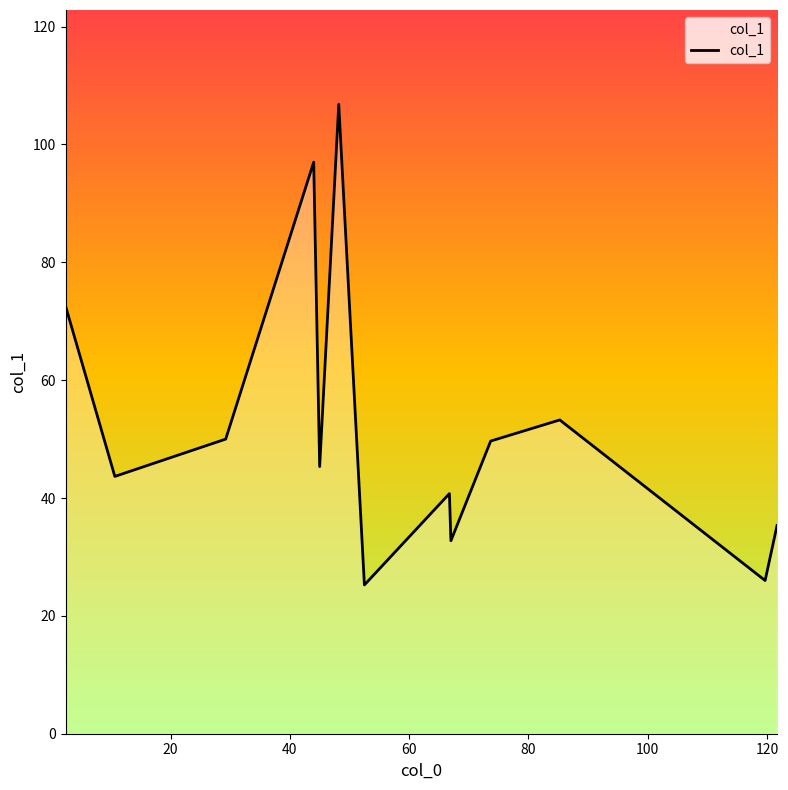

How many lines are shown in the chart?

1